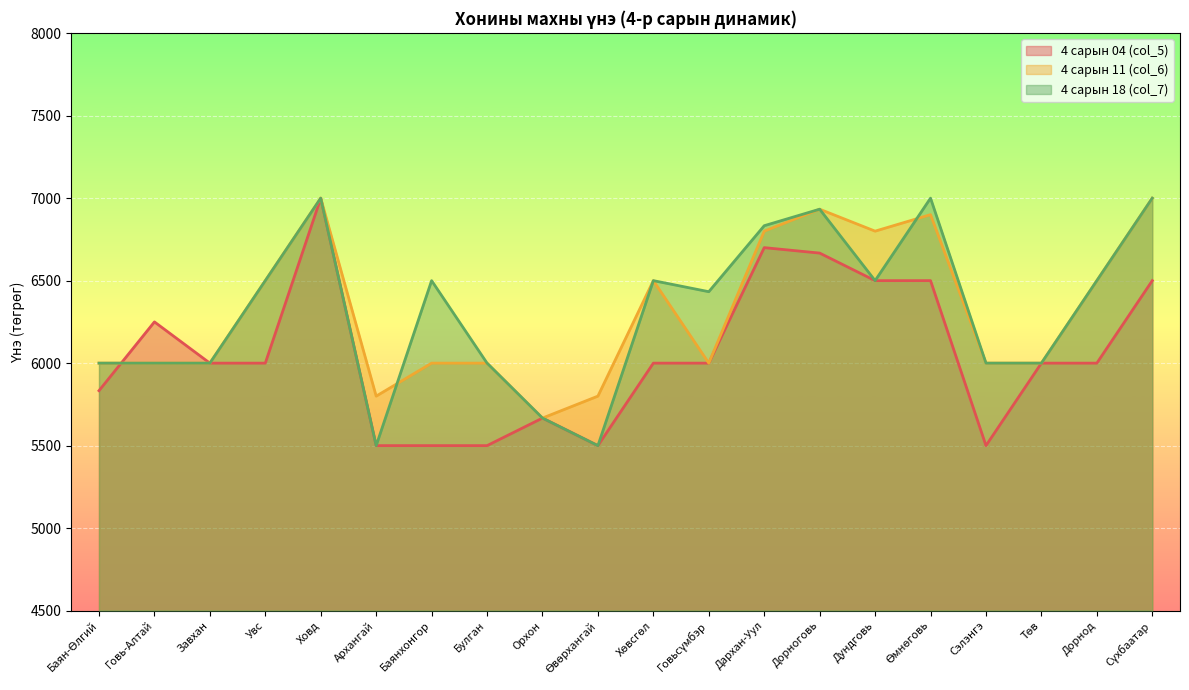

Between Завхан and Өвөрхангай, which series saw the biggest shift?

4 сарын 04 (col_5)